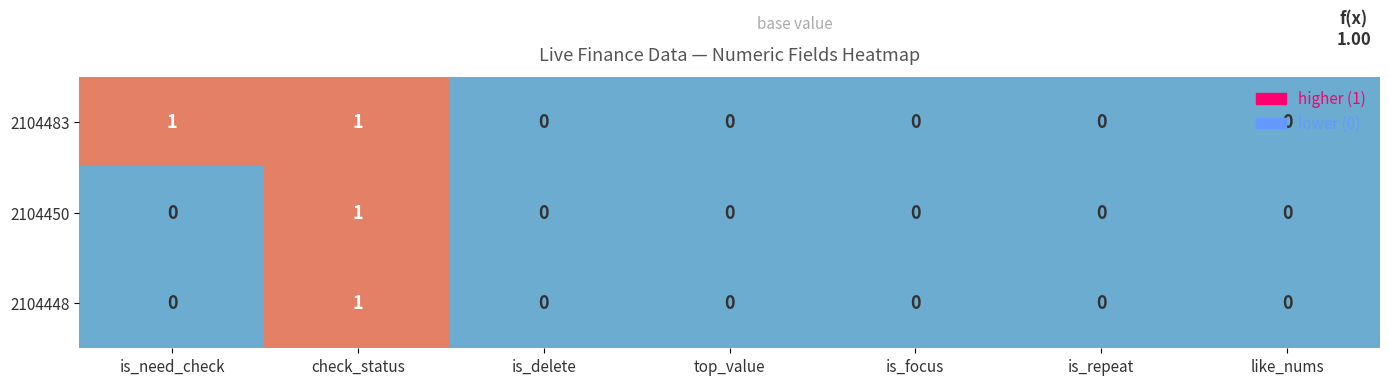

Count the 2104448 values in the range 0 to 1.

7